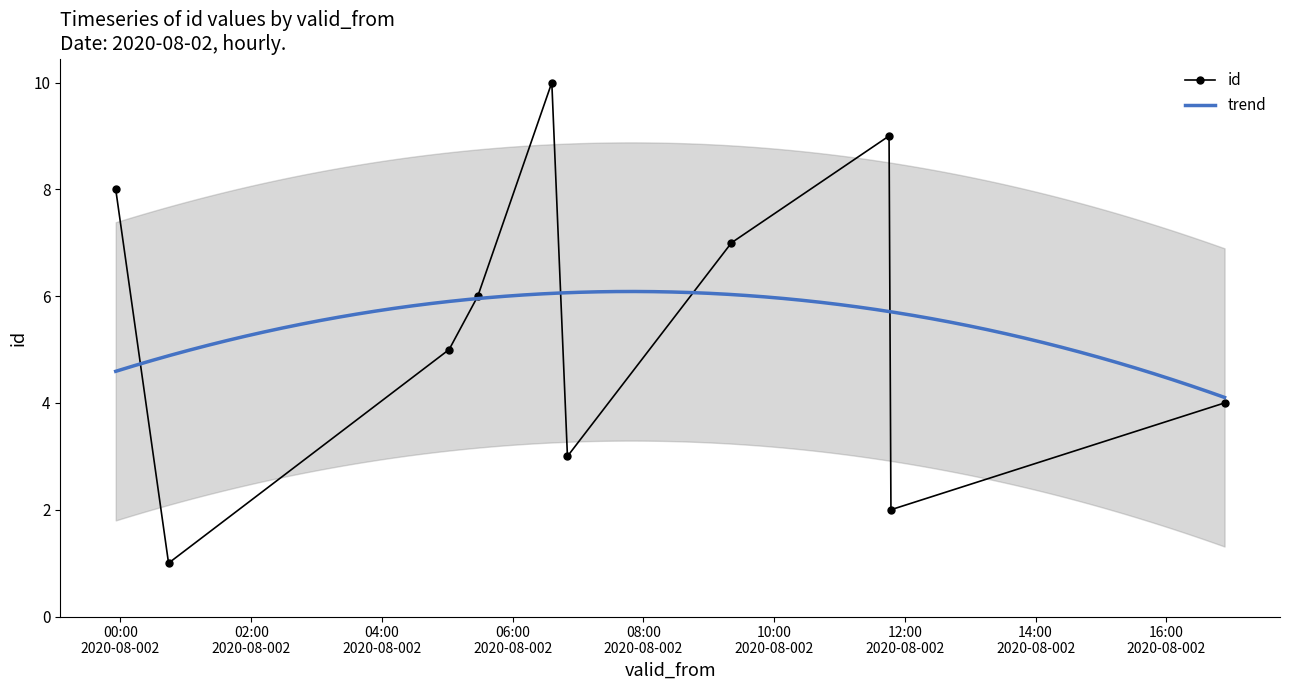

What is the difference between the values at 2020-08-02T11:47:15 and 2020-08-02T05:01:41?

3